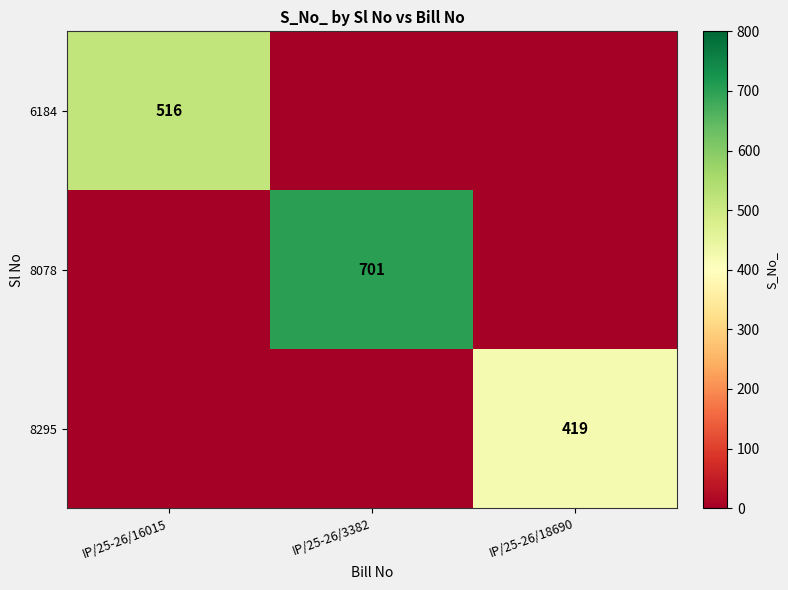

At which category is the sum across all series the highest?

IP/25-26/3382